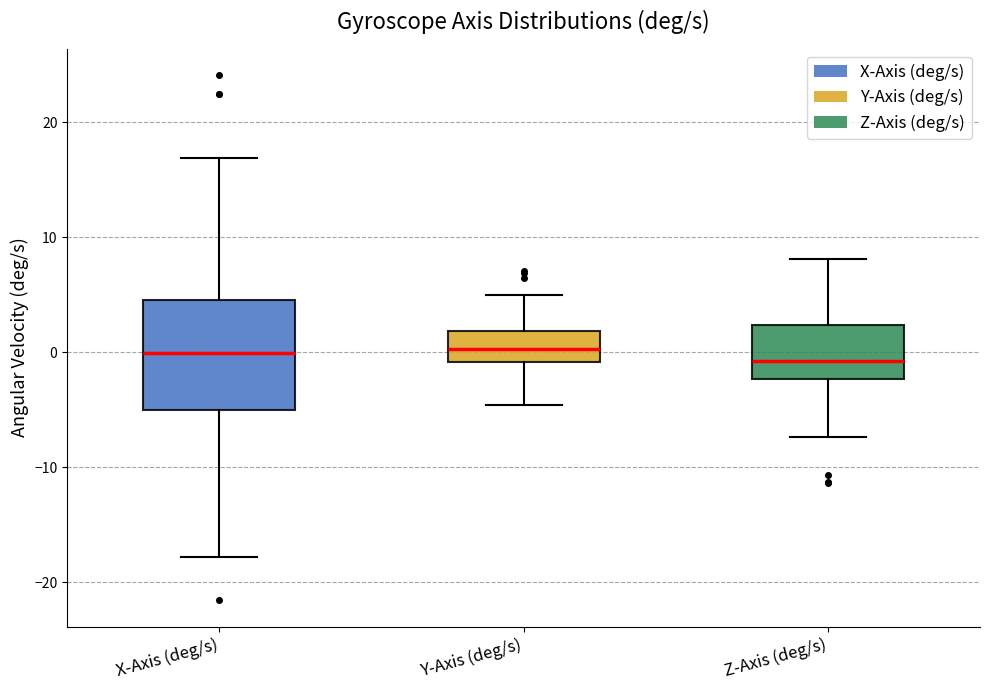

Where does the median line of the box for Y-Axis (deg/s) sit on the y-axis? The values are not printed on the chart, so give them approximately, as read against the axis.

0